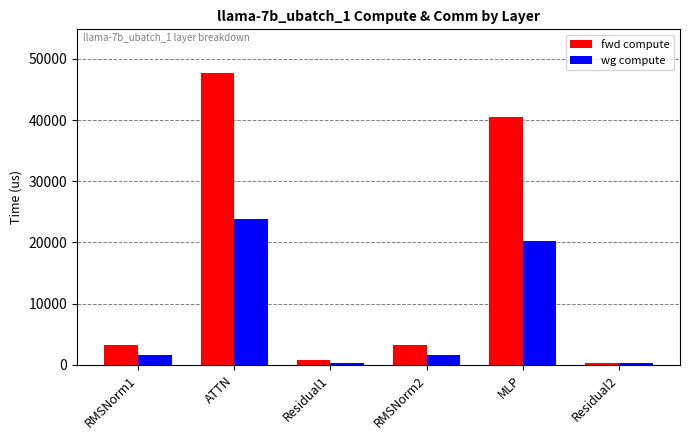

At how many categories does at least one series exceed 29599?

2